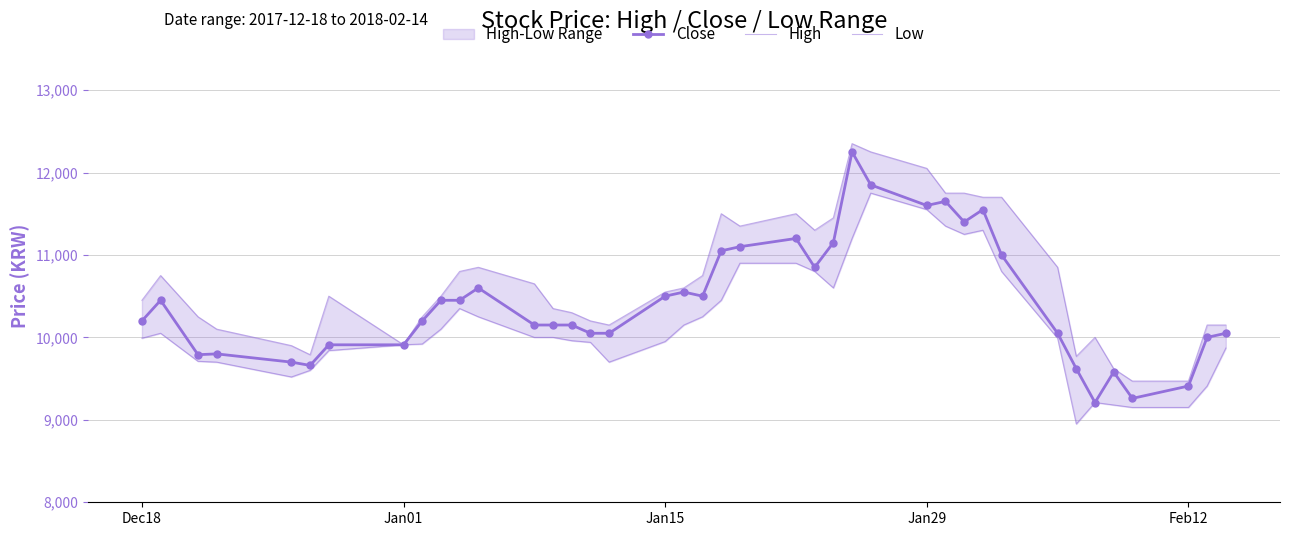

How many categories are shown in the chart?

40